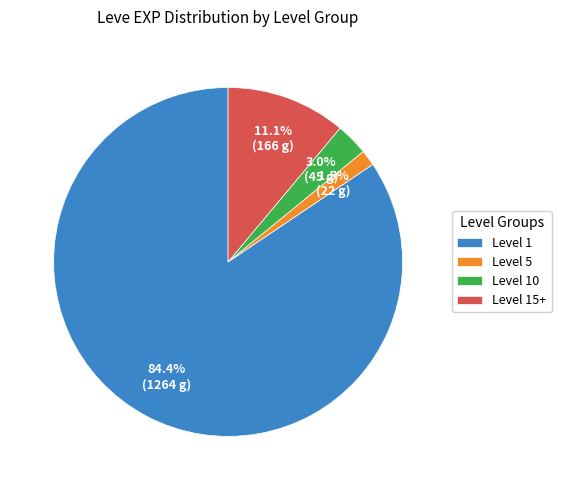

What is the smallest slice in the pie chart?

Level 5